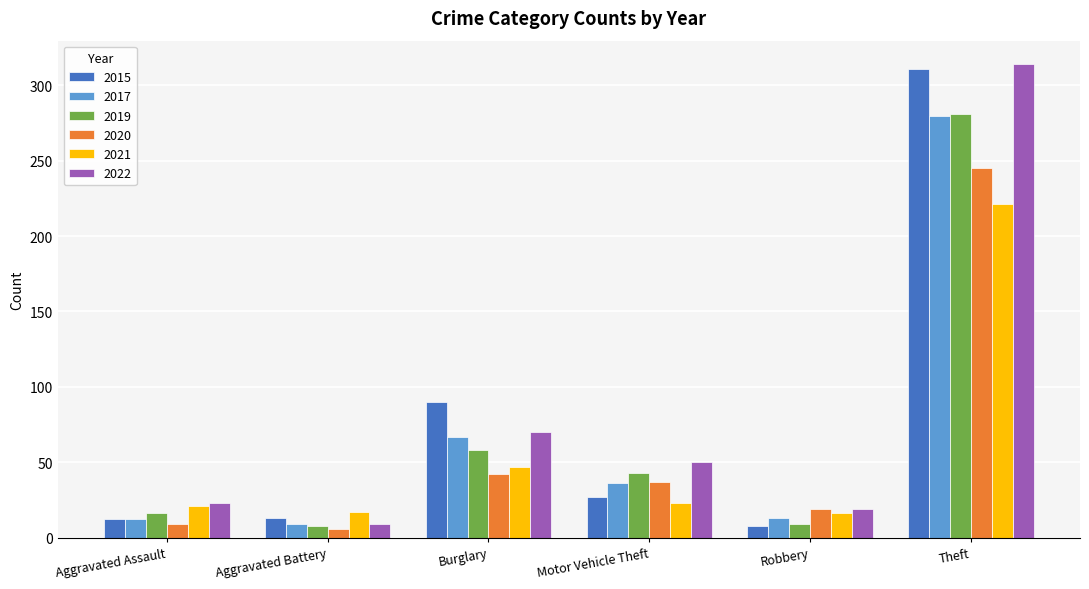

What is the sum of all 2019 values?

415